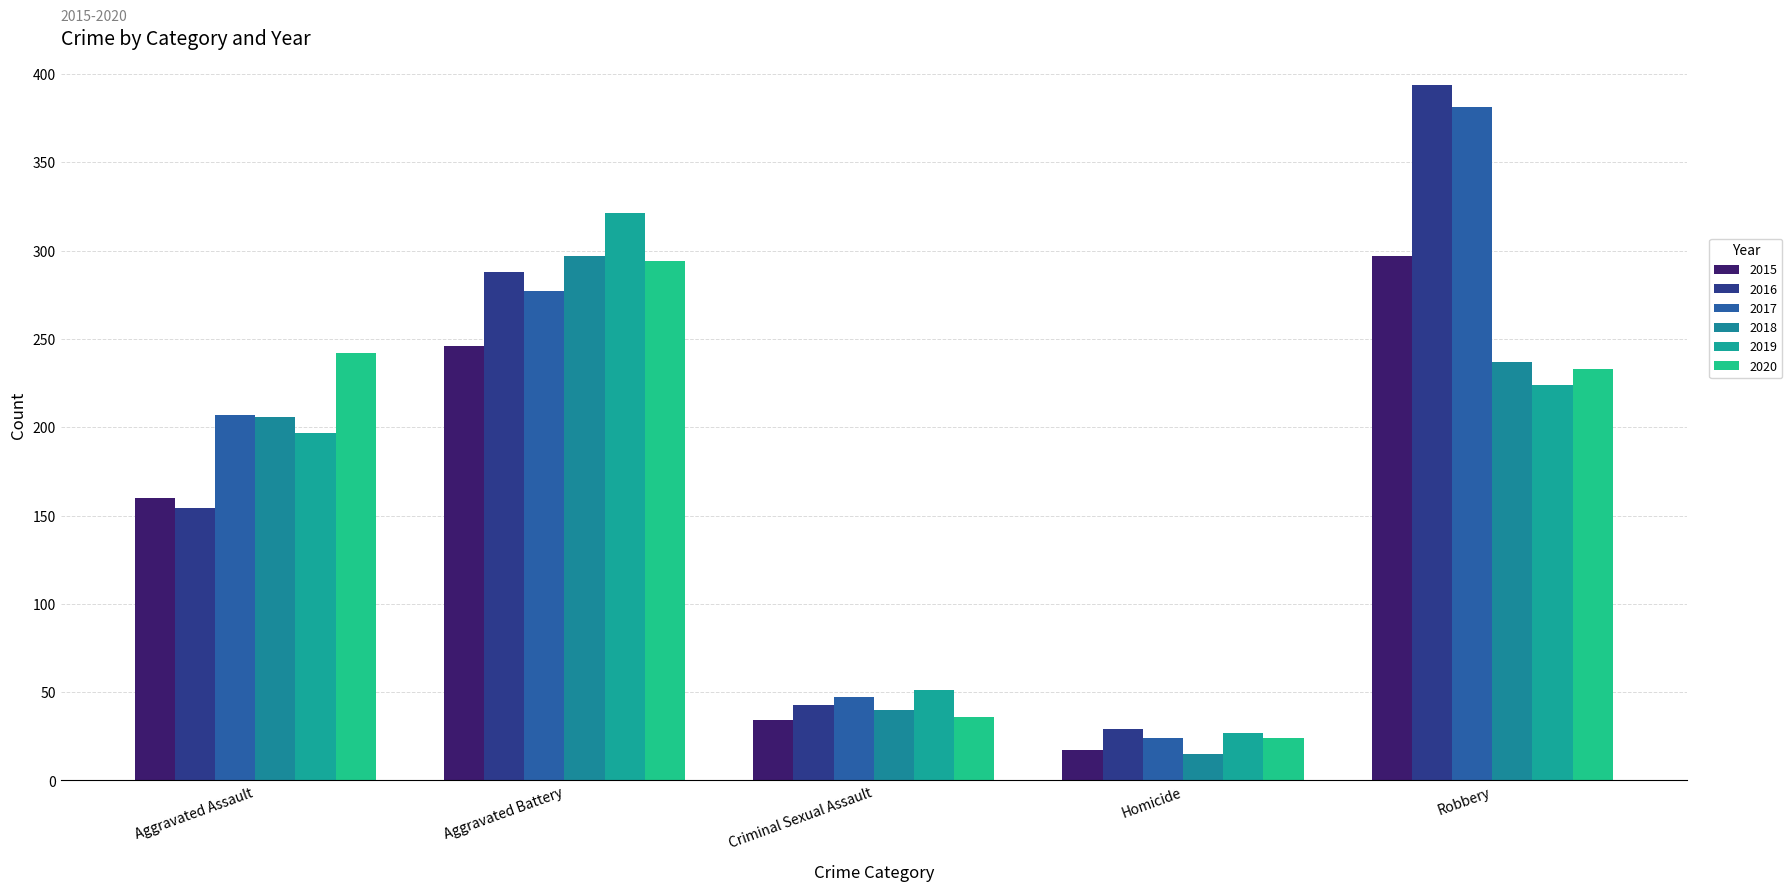

What are all the series names shown in the legend?

2015, 2016, 2017, 2018, 2019, 2020